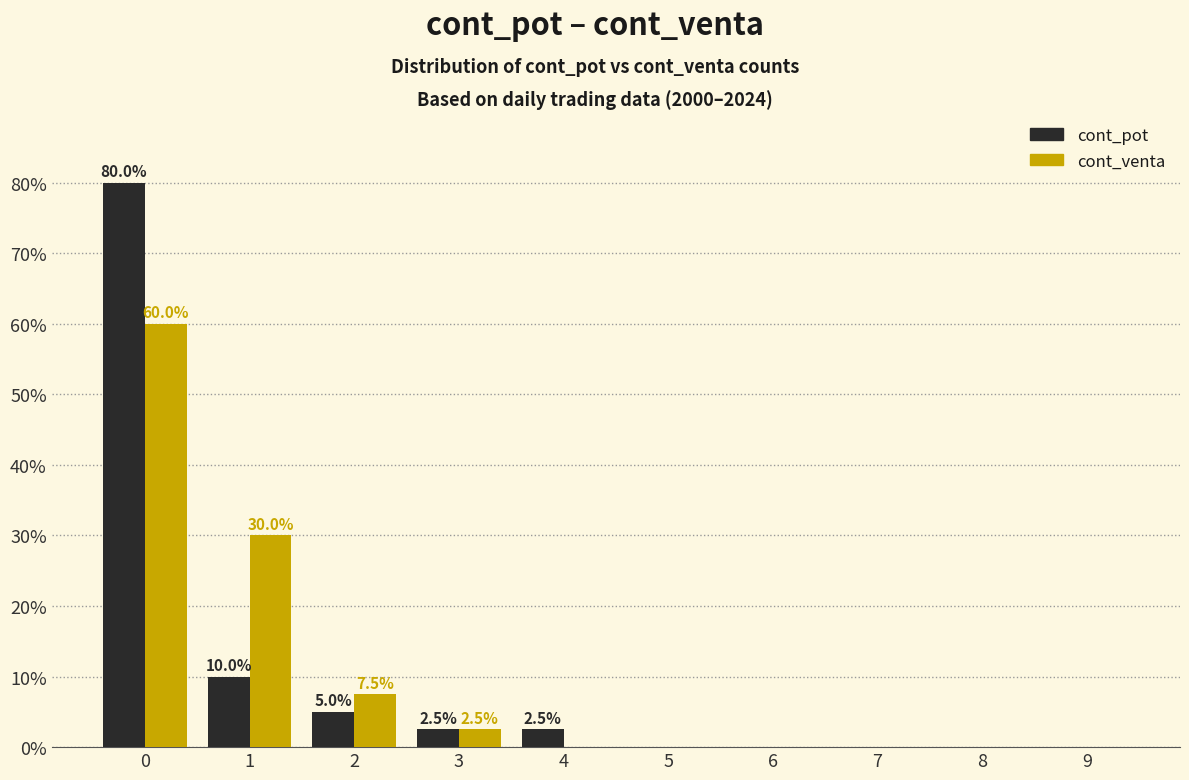

Are the bars grouped side by side (vs. stacked)?

Yes